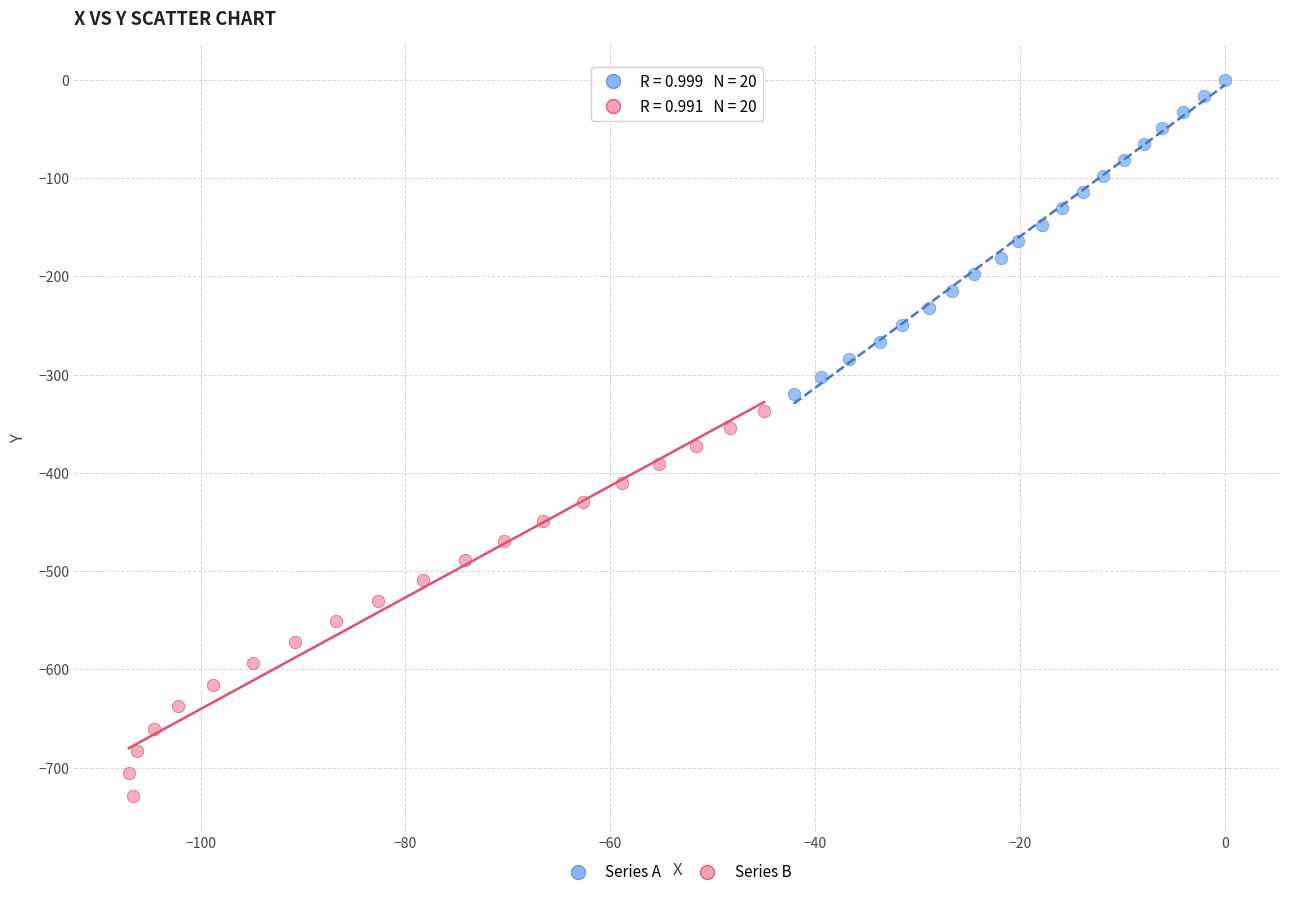

Which series reaches the minimum Y coordinate?

Series B